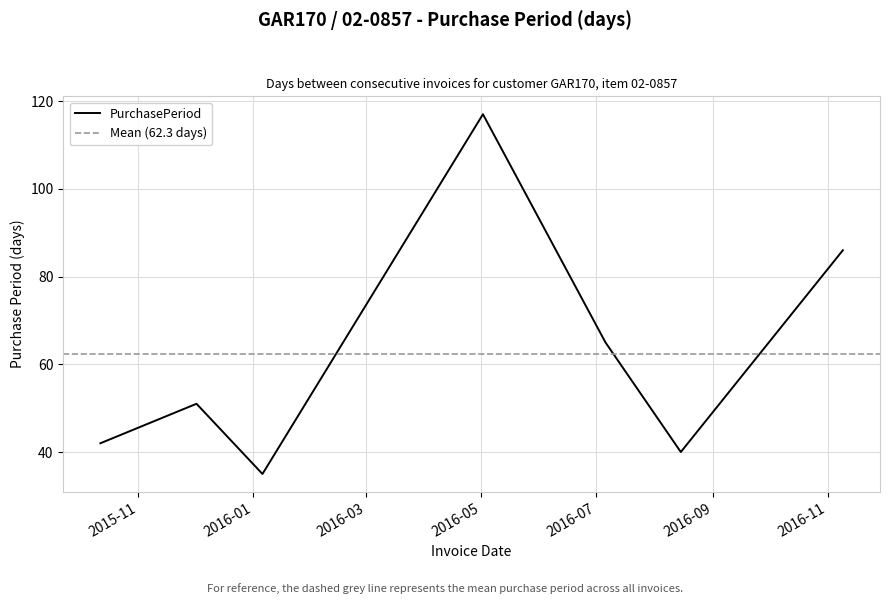

At which label is the value closest to 76?

2016-11-09